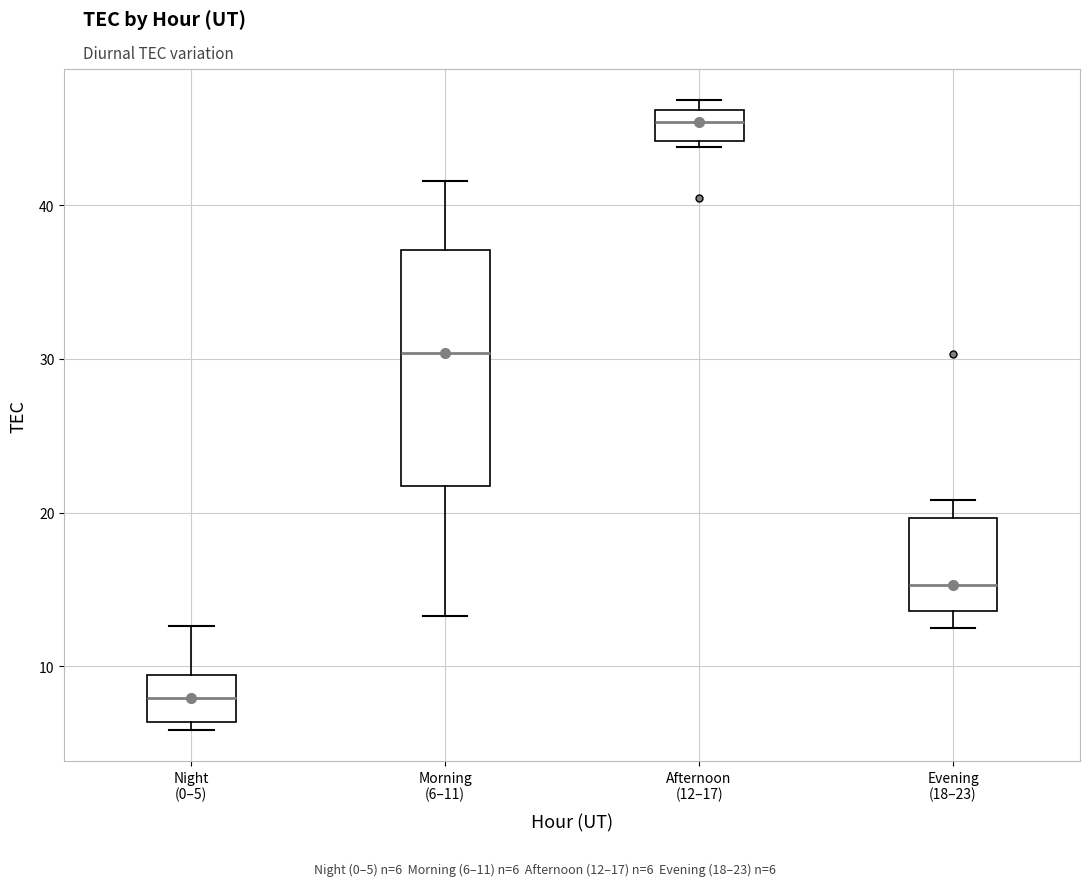

Reading left to right, read every box against the y-axis: the position of its median line, the range the box covers, and the ends of its whiskers. The values are not printed on the chart, so give them approximately, as read against the axis.

Night (0–5): median 8, box 6 to 9, whiskers 6 (just below the box's lower edge) to 13
Morning (6–11): median 30, box 22 to 37, whiskers 13 to 42
Afternoon (12–17): median 45, box 44 to 46, whiskers 44 (just below the box's lower edge) to 47
Evening (18–23): median 15, box 14 to 20, whiskers 12 to 21